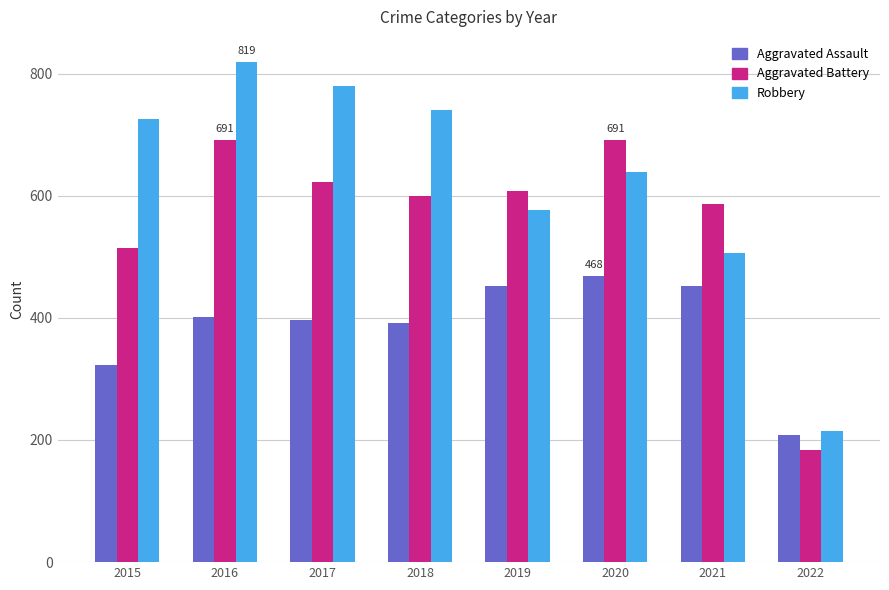

How many bars are there in each group?

3